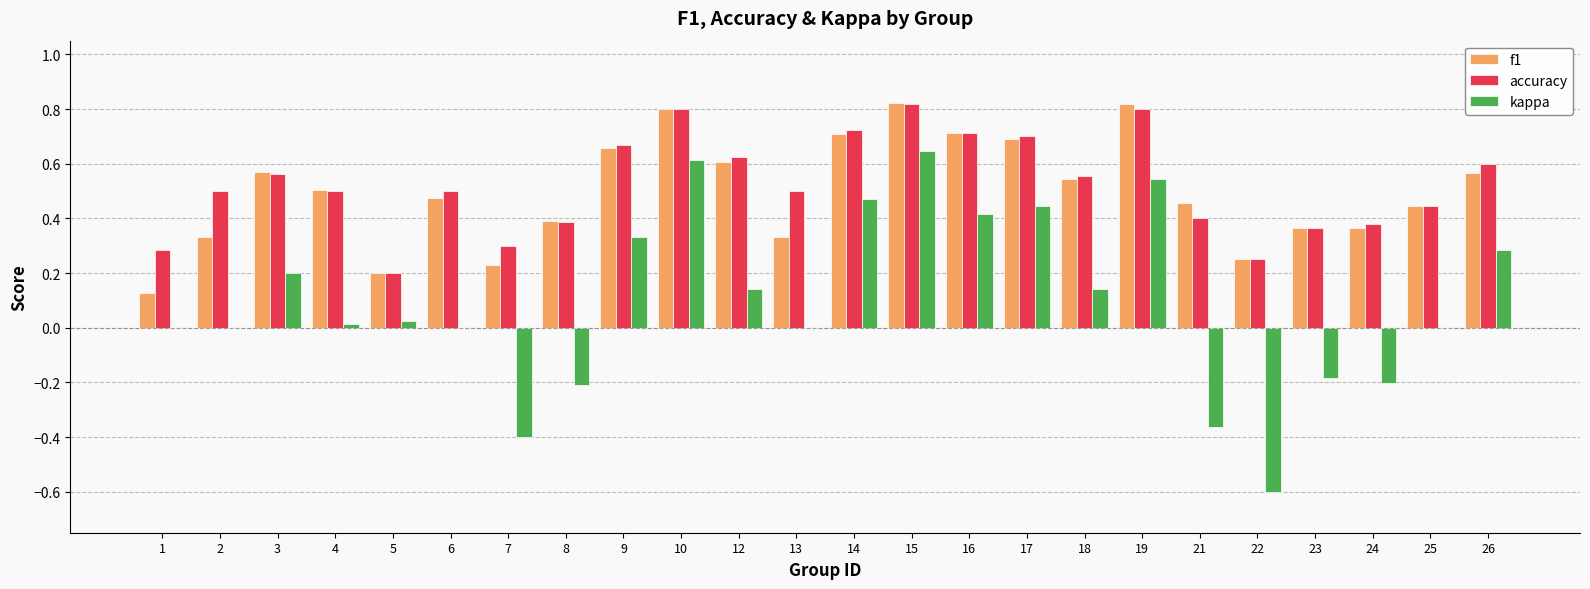

The f1 series shows 0.6 at 23. True or false?

False